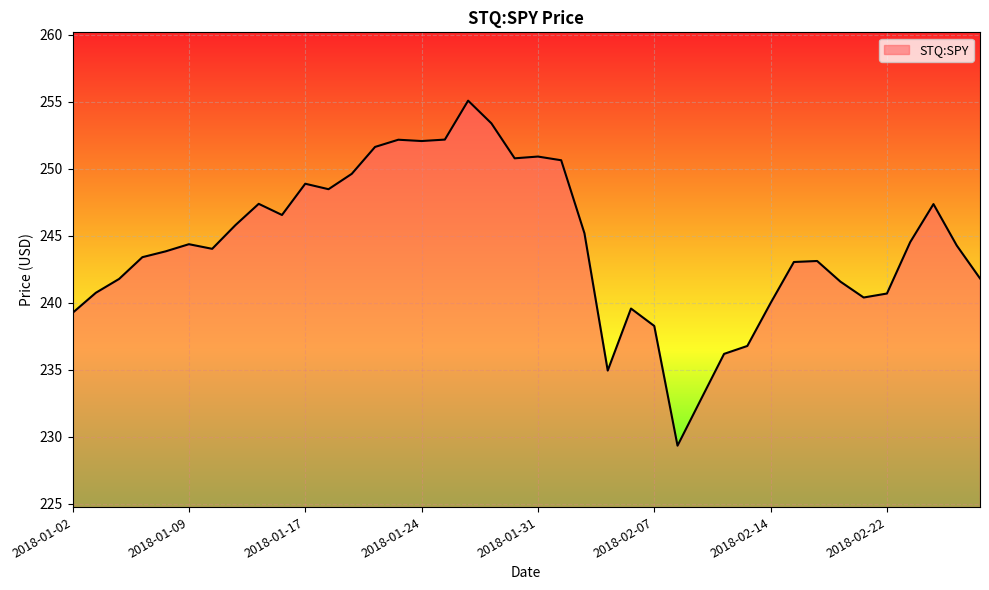

What is the greatest value displayed?

255.1